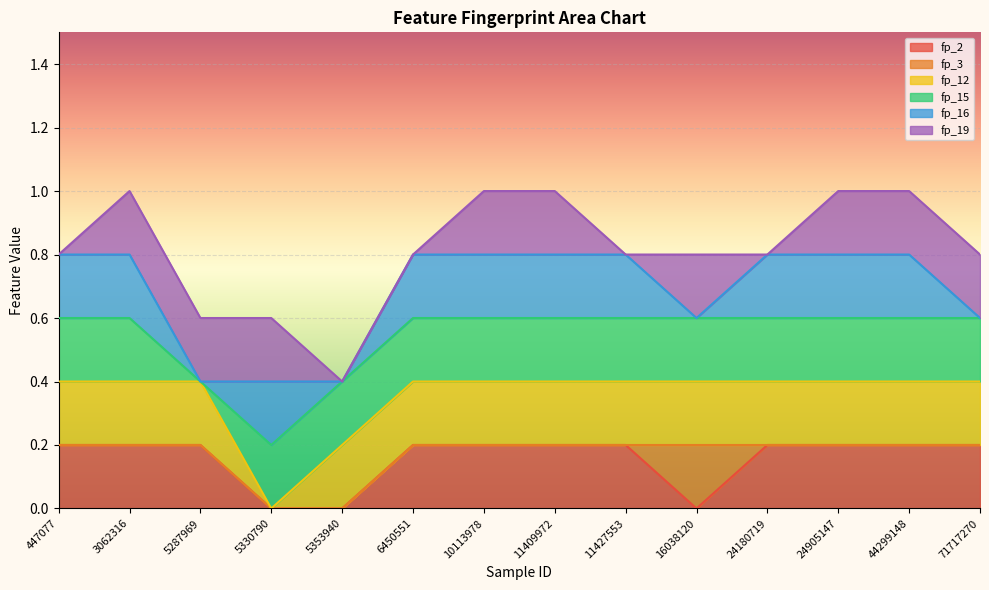

At which category is the sum across all series the highest?

3062316